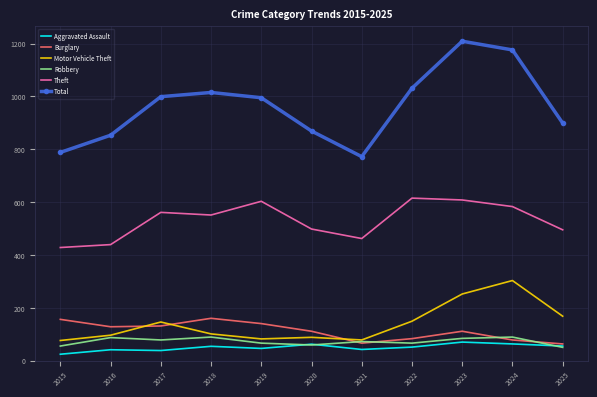

Rank the series by their maximum value, from lowest to highest.

Aggravated Assault, Robbery, Burglary, Motor Vehicle Theft, Theft, Total